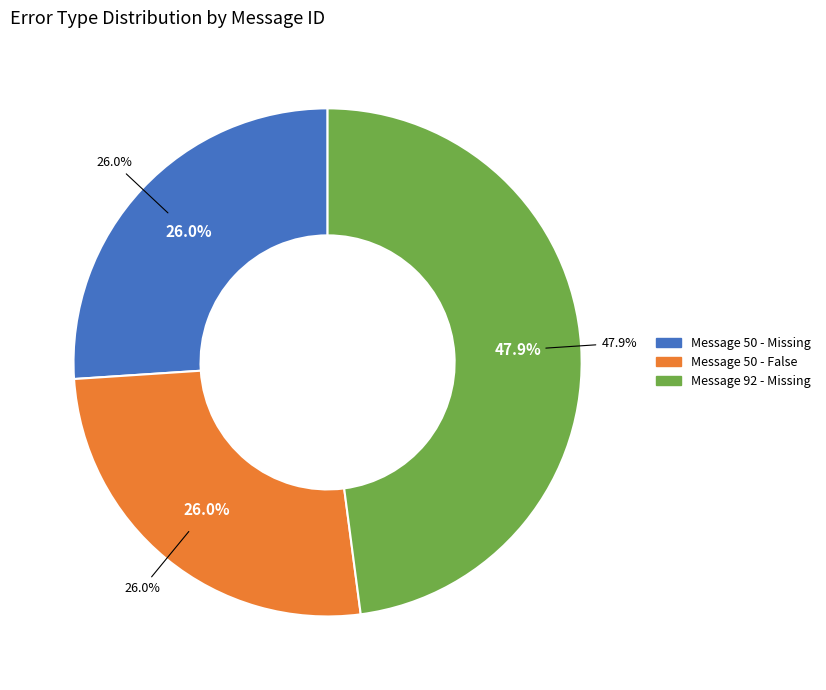

What percentage is NOT represented by Message 92 - Missing?

52.1%